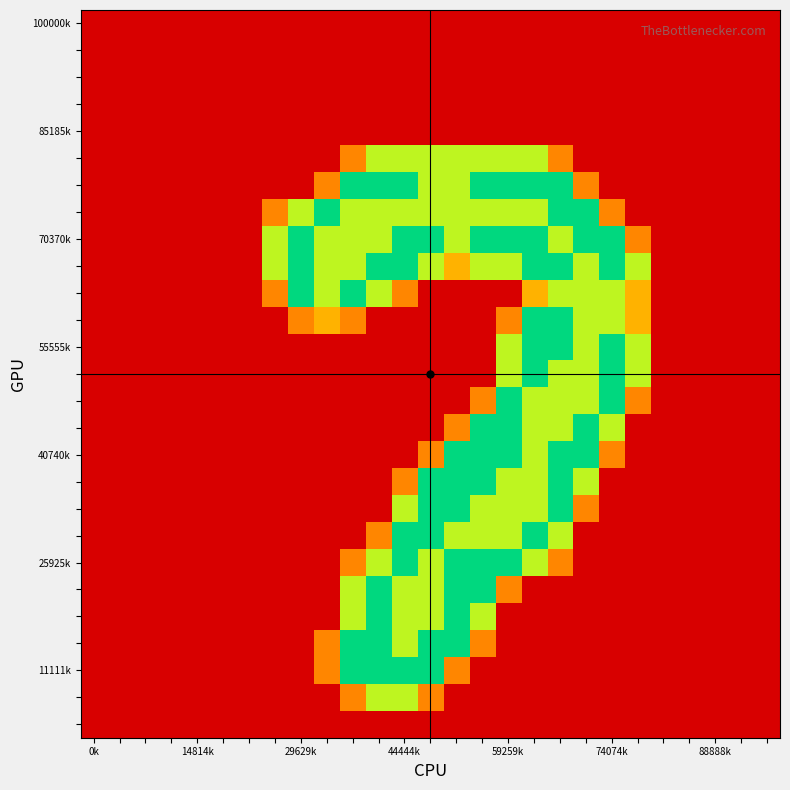

Which label corresponds to the smallest value in the chart?

0k